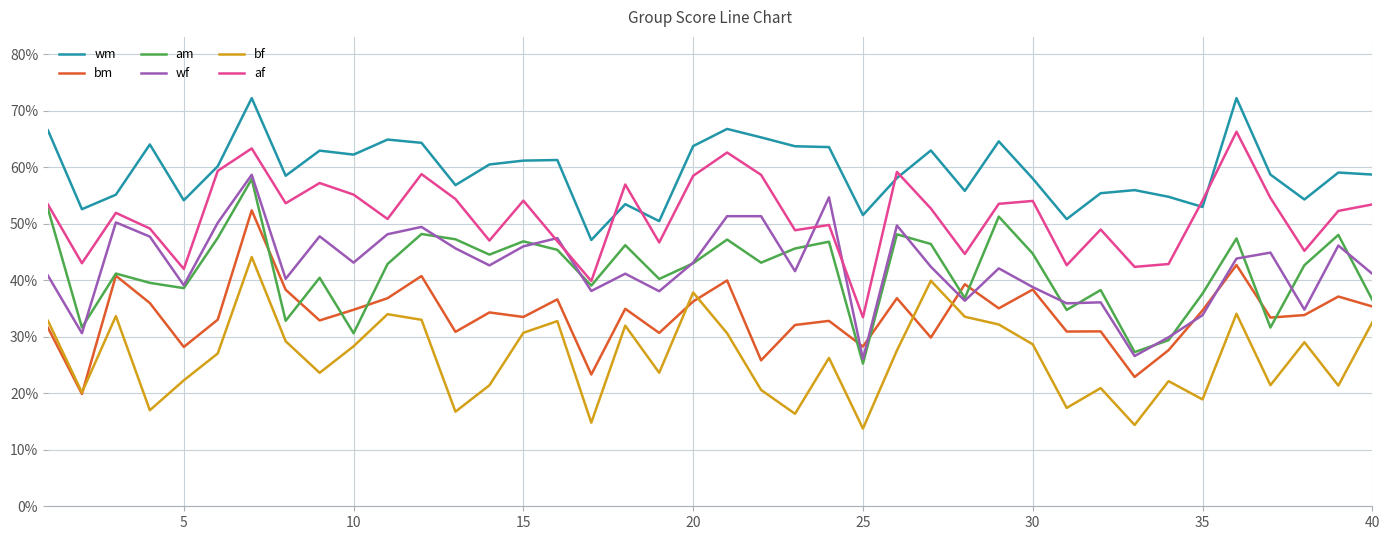

True or false: wf and af cross at least once.

True